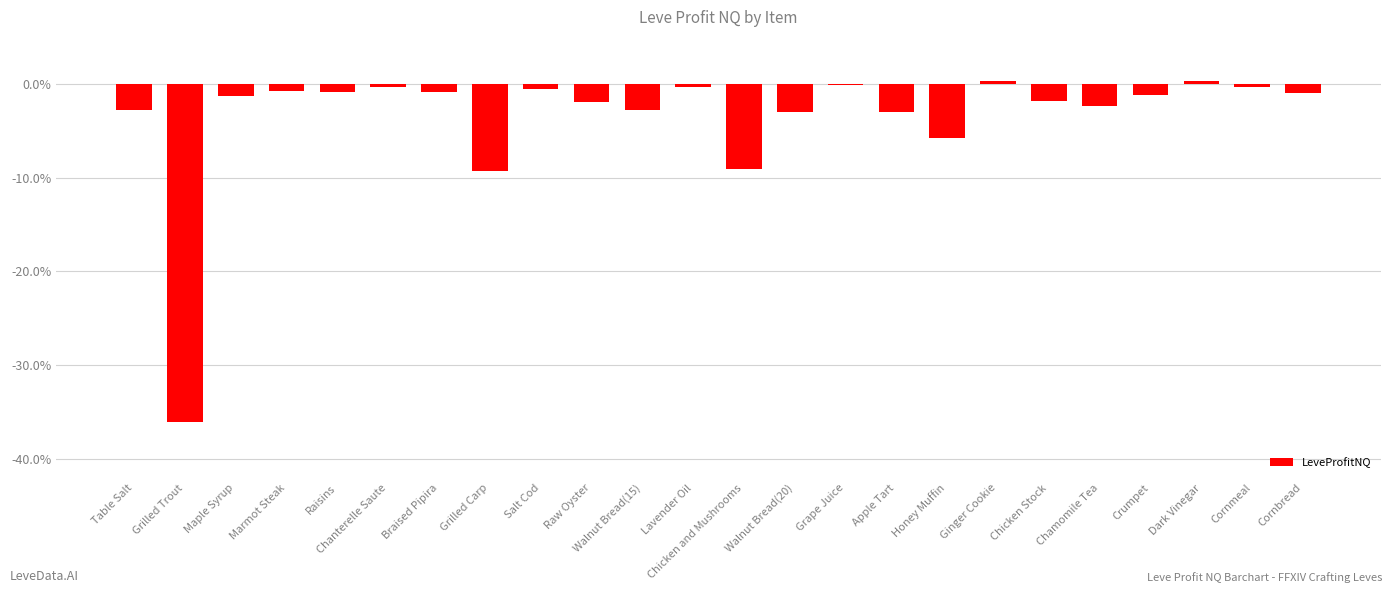

What is the label of the 14th bar from the right?

Walnut Bread(15)